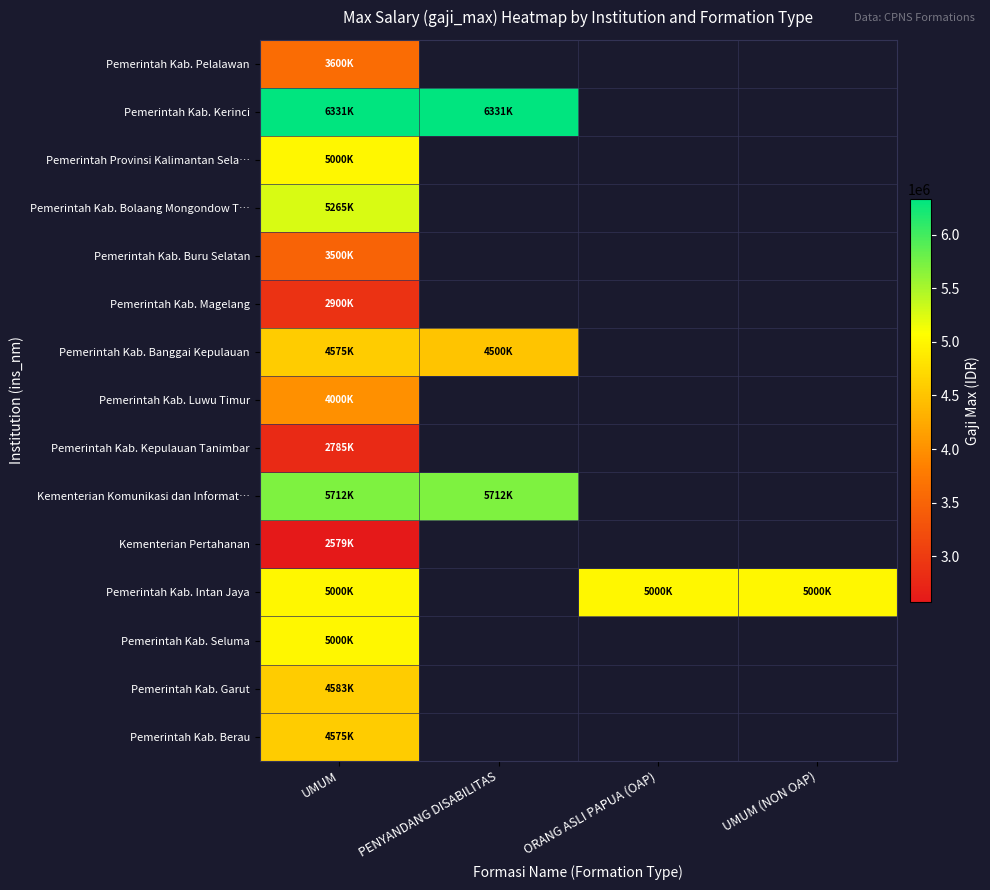

What is the lowest value of the Kementerian Pertahanan series?

2579400.0